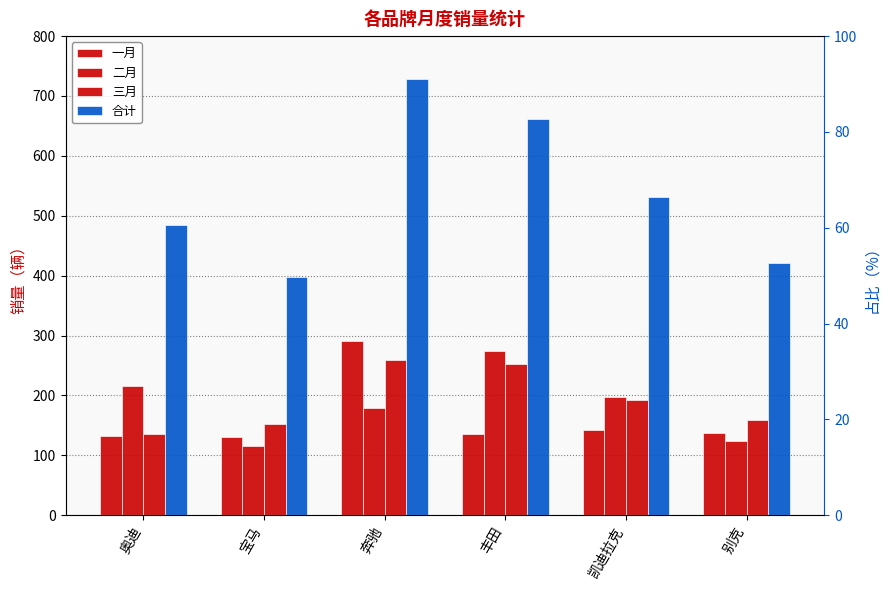

Is it true that 三月 equals 85 at 别克?

False